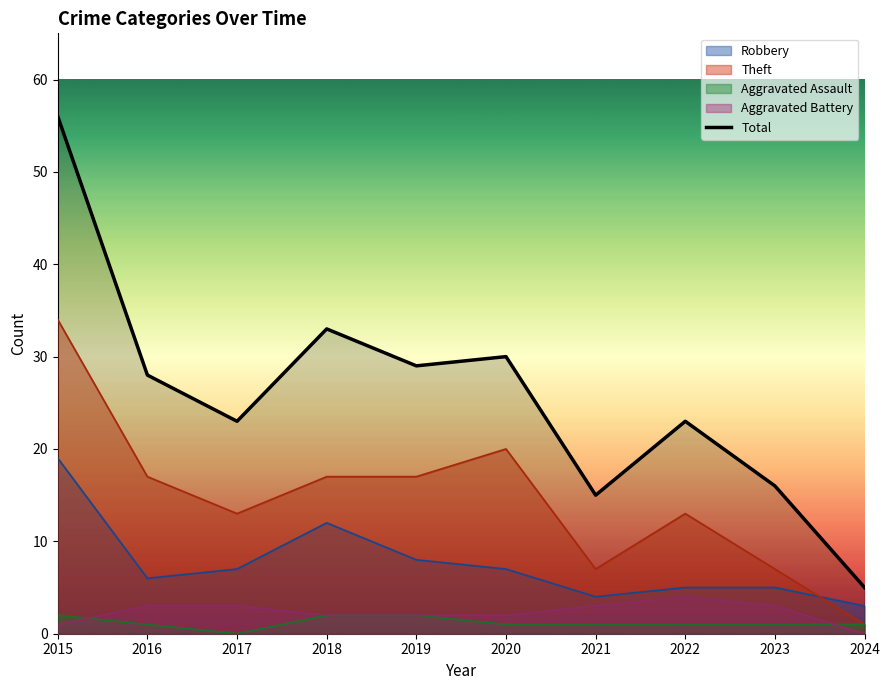

Reading left to right, what are all the values shown in this chart?

2015=56	2016=28	2017=23	2018=33	2019=29	2020=30	2021=15	2022=23	2023=16	2024=5